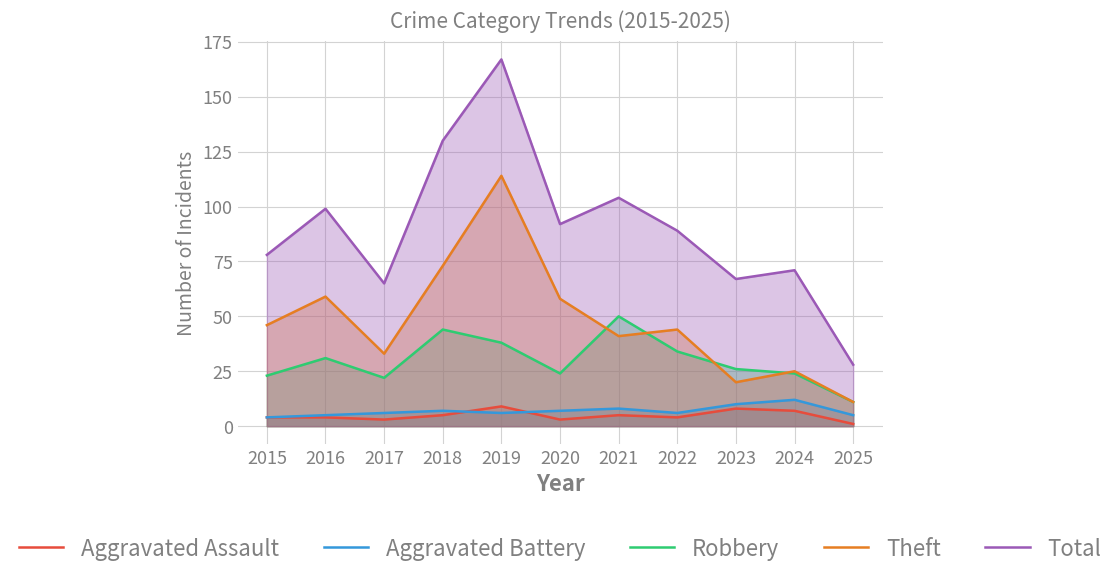

What is the sum of all Aggravated Battery values?

76